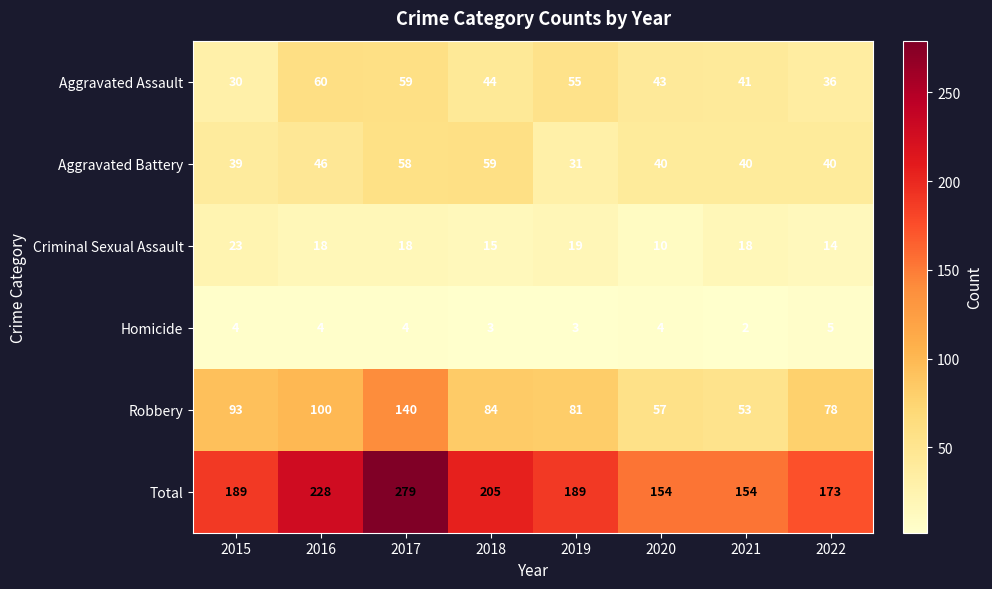

Which series changed the most between 2018 and 2021?

Total